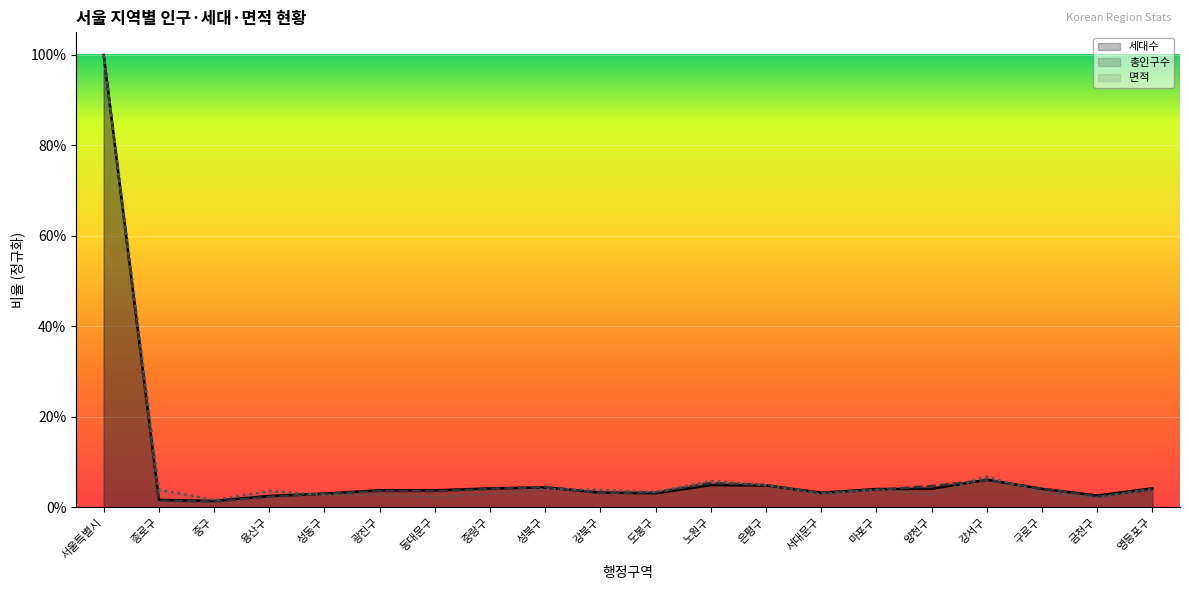

Reading left to right, what are all the values shown in this chart?

세대수: 서울특별시=1.0	종로구=0.0	중구=0.0	용산구=0.0	성동구=0.0	광진구=0.0	동대문구=0.0	중랑구=0.0	성북구=0.0	강북구=0.0	도봉구=0.0	노원구=0.0	은평구=0.0	서대문구=0.0	마포구=0.0	양천구=0.0	강서구=0.1	구로구=0.0	금천구=0.0	영등포구=0.0
총인구수: 서울특별시=1.0	종로구=0.0	중구=0.0	용산구=0.0	성동구=0.0	광진구=0.0	동대문구=0.0	중랑구=0.0	성북구=0.0	강북구=0.0	도봉구=0.0	노원구=0.1	은평구=0.0	서대문구=0.0	마포구=0.0	양천구=0.0	강서구=0.1	구로구=0.0	금천구=0.0	영등포구=0.0
면적: 서울특별시=1.0	종로구=0.0	중구=0.0	용산구=0.0	성동구=0.0	광진구=0.0	동대문구=0.0	중랑구=0.0	성북구=0.0	강북구=0.0	도봉구=0.0	노원구=0.1	은평구=0.0	서대문구=0.0	마포구=0.0	양천구=0.0	강서구=0.1	구로구=0.0	금천구=0.0	영등포구=0.0